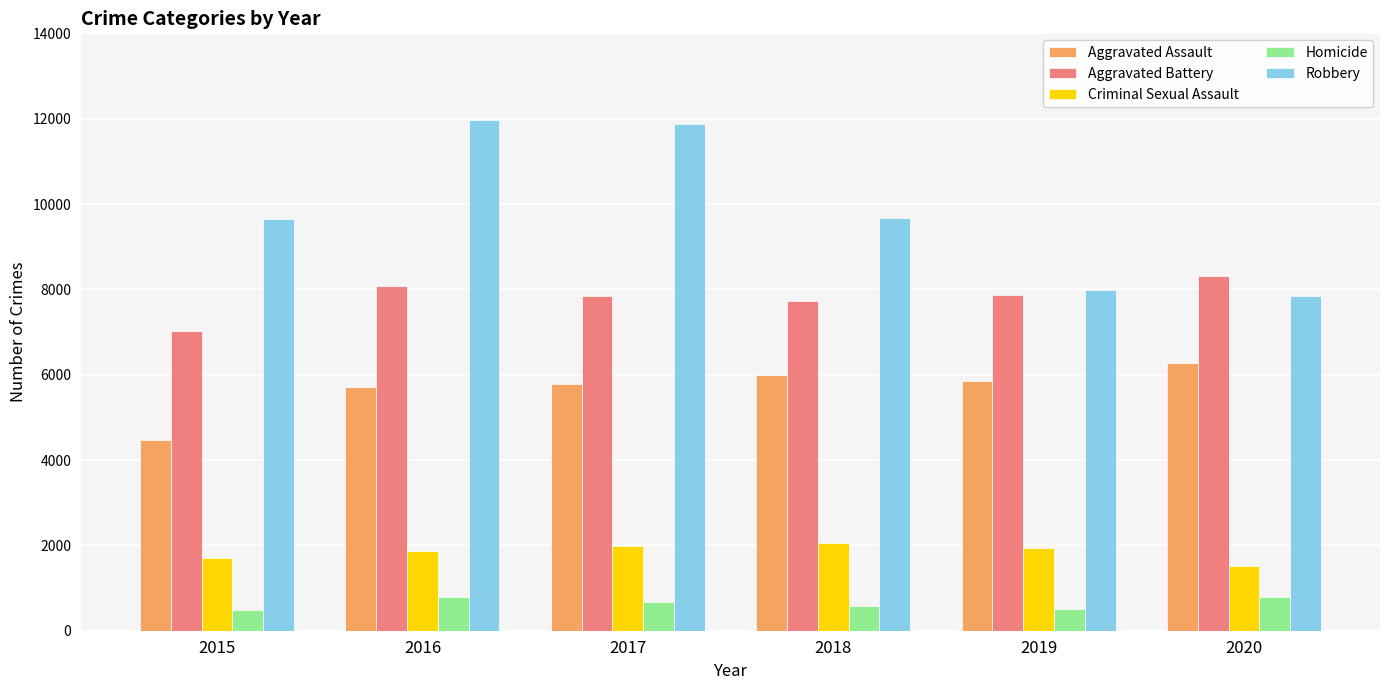

At which label is Robbery closest to 9907?

2018